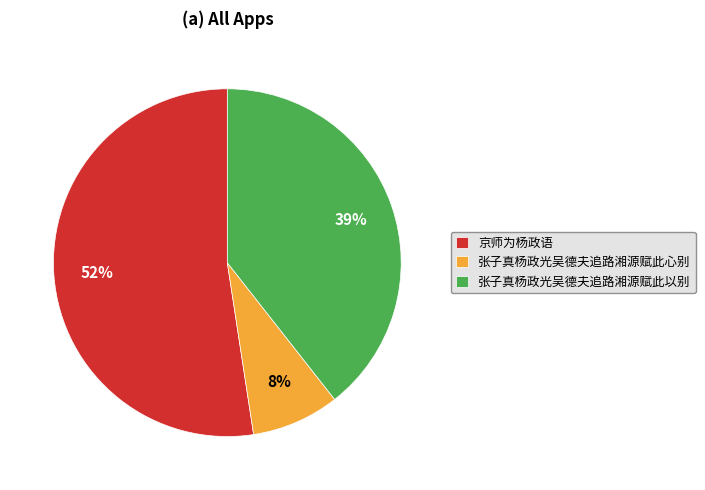

Count the number of slices in the pie.

3